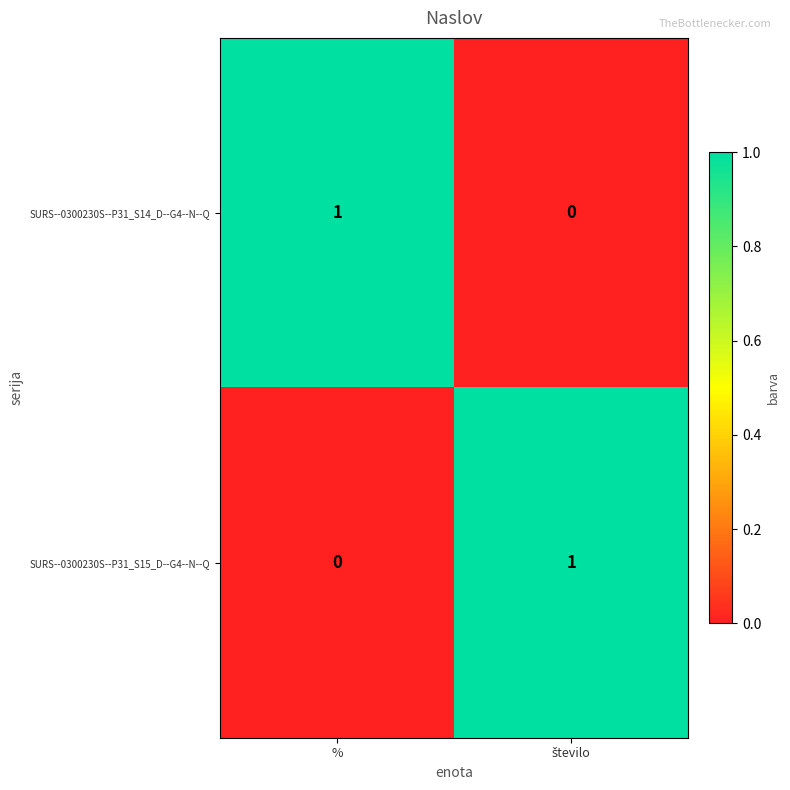

At which label is SURS--0300230S--P31_S15_D--G4--N--Q closest to 0?

%